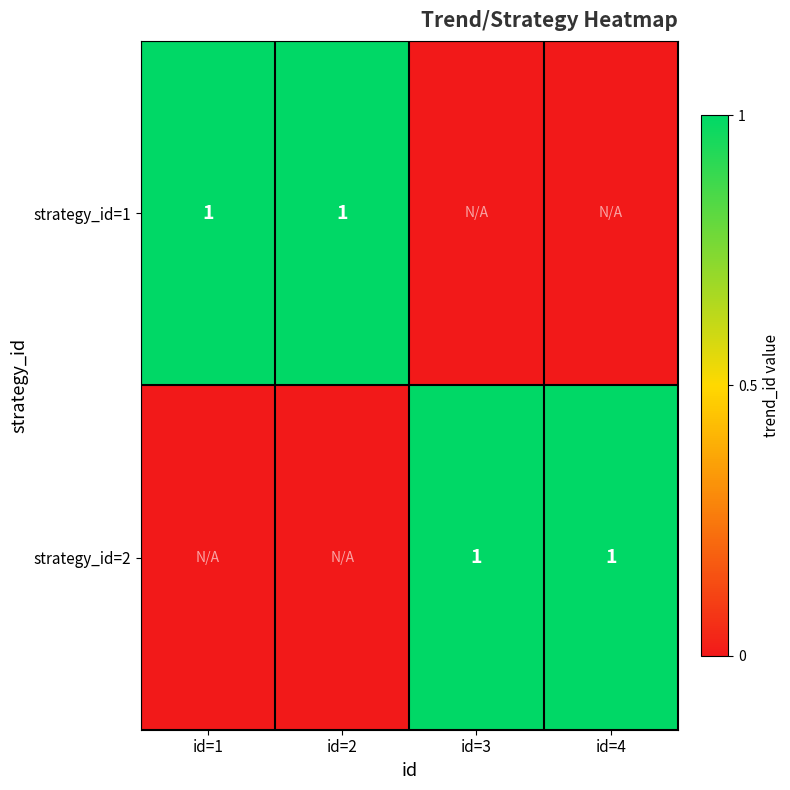

Is it true that strategy_id=1 equals 0 at id=2?

False